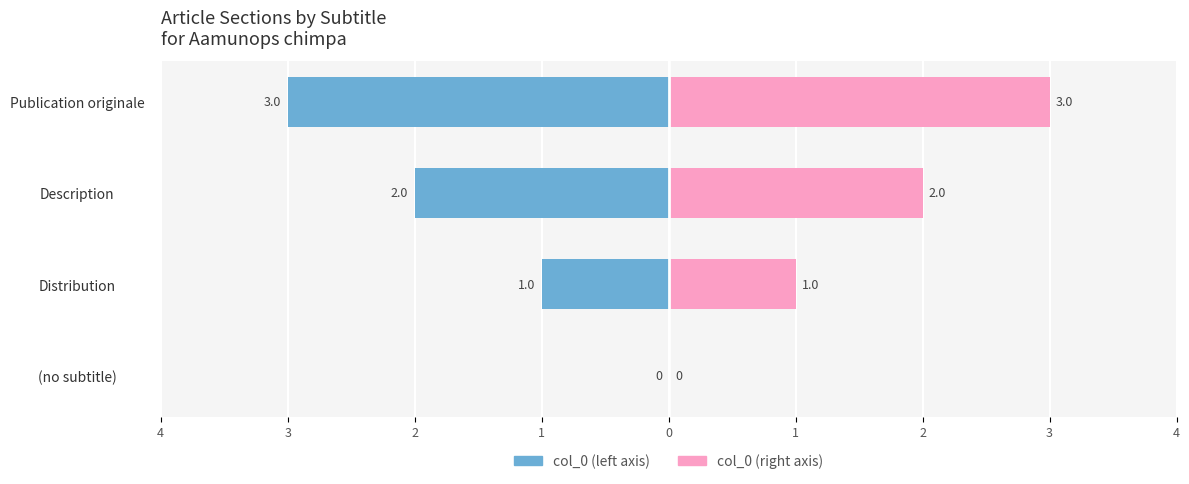

The col_0 (right) series shows 4 at Description. True or false?

False